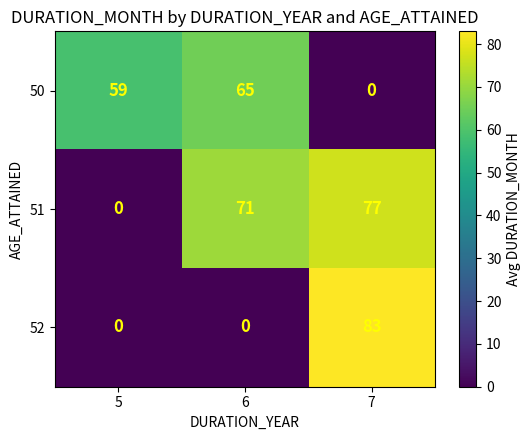

At which category is the sum across all series the highest?

7